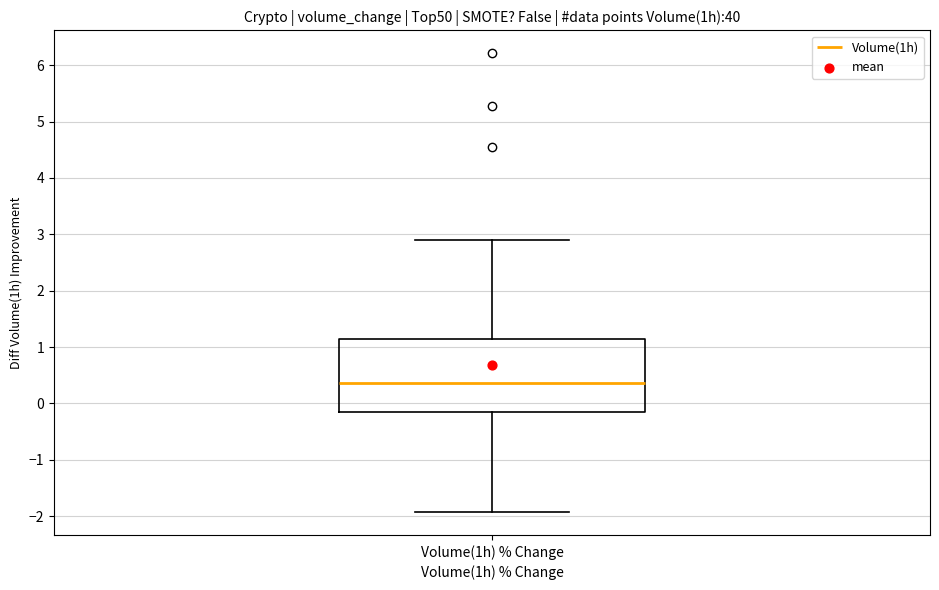

Read this box plot against the y-axis: the position of the median line, the range covered by the box, and the ends of both whiskers. The values are not printed on the chart, so give them approximately, as read against the axis.

median 0.4, box -0.1 to 1.1, whiskers -1.9 to 2.9